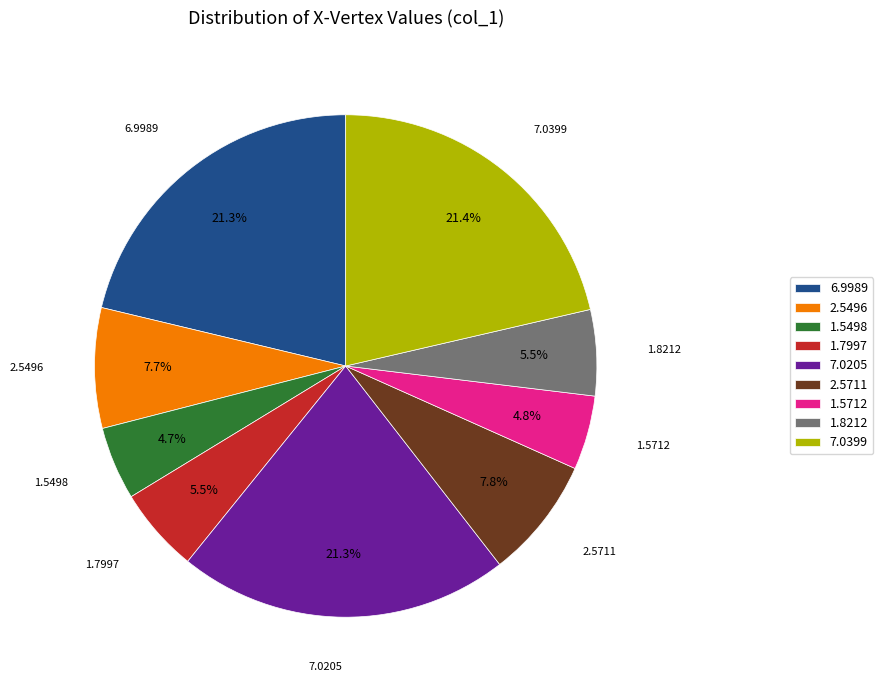

How much of the chart is everything except 7.0399?

78.6%